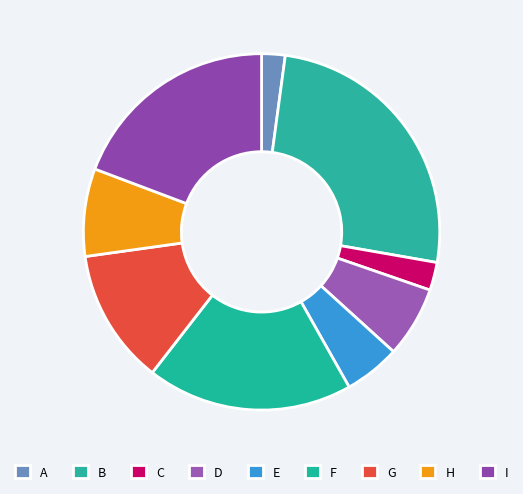

To the nearest percent, what is the difference between the largest and smallest slice percentages?

23%